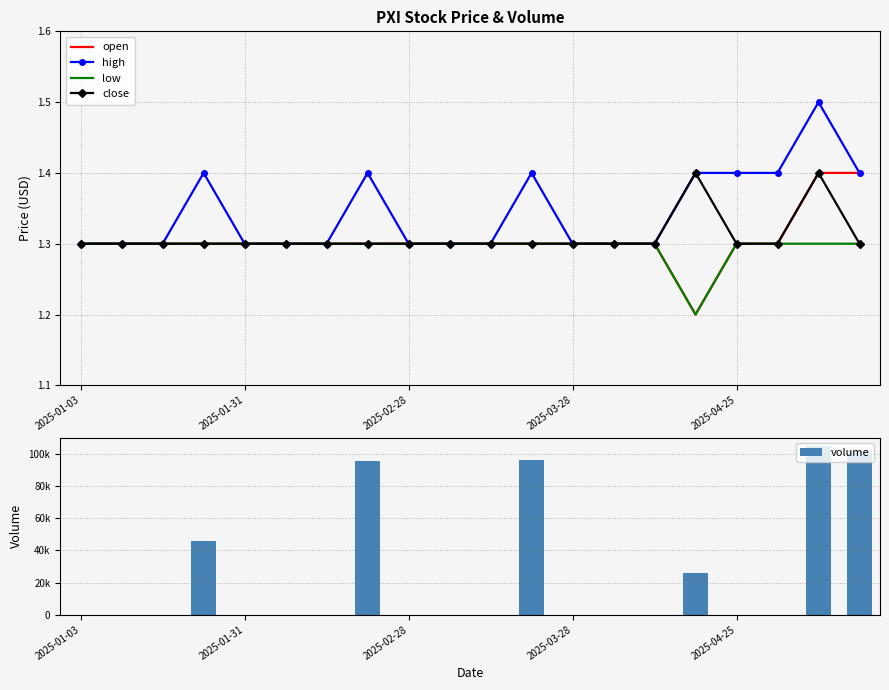

How many close values are between 1 and 2?

20